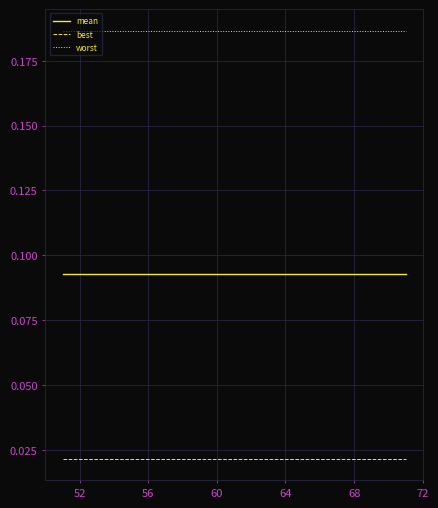

True or false: mean and best intersect in this chart.

False